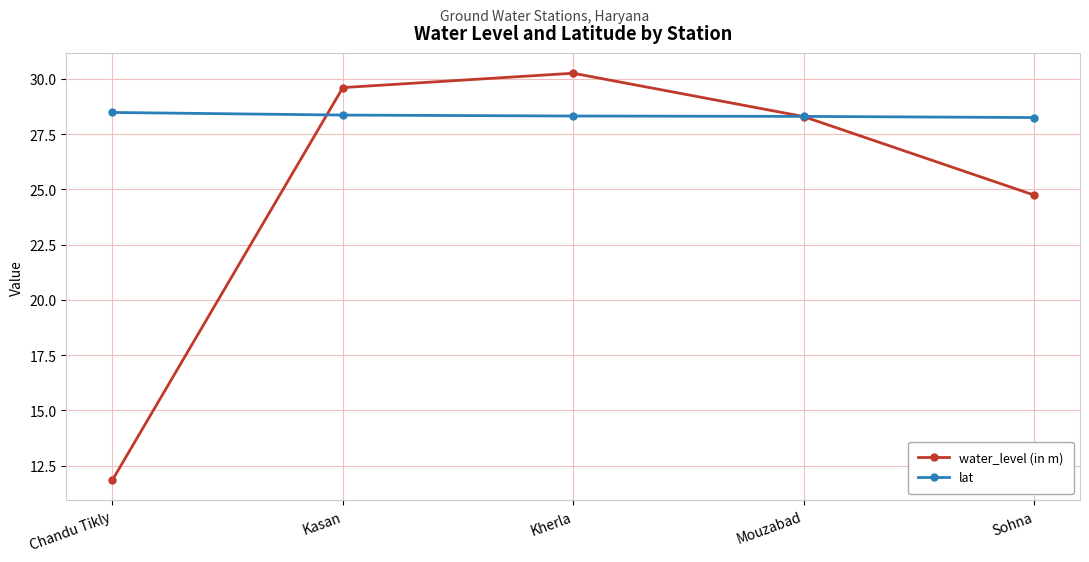

What is the minimum value for lat?

28.2